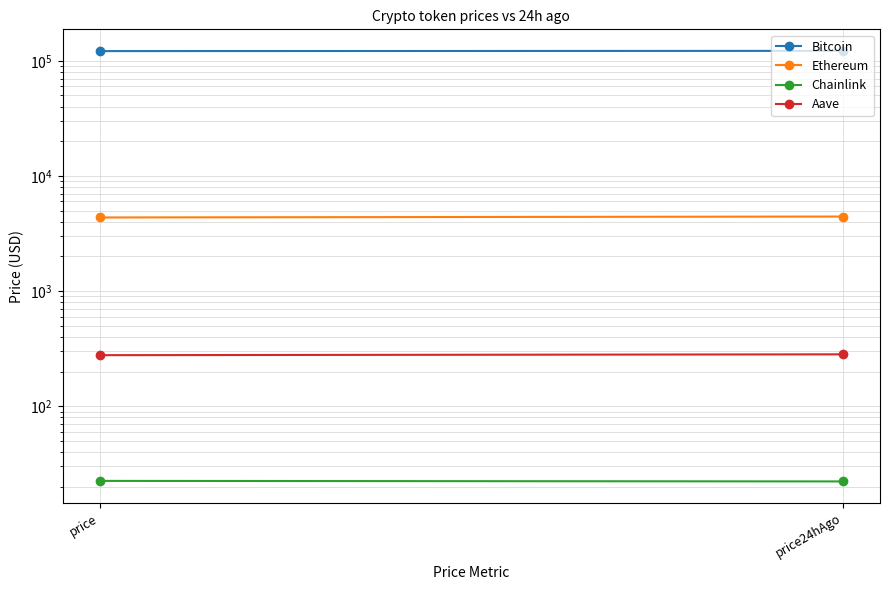

What position from the right is price?

2